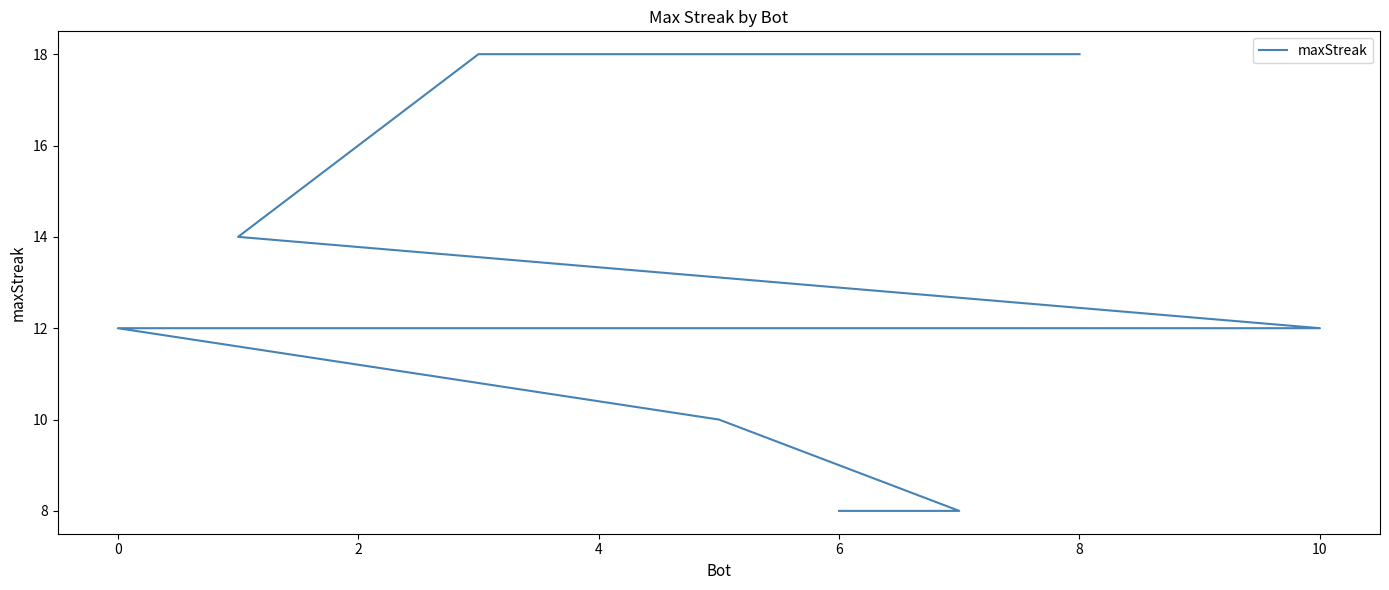

True or false: the data shows 11 at 10.

False